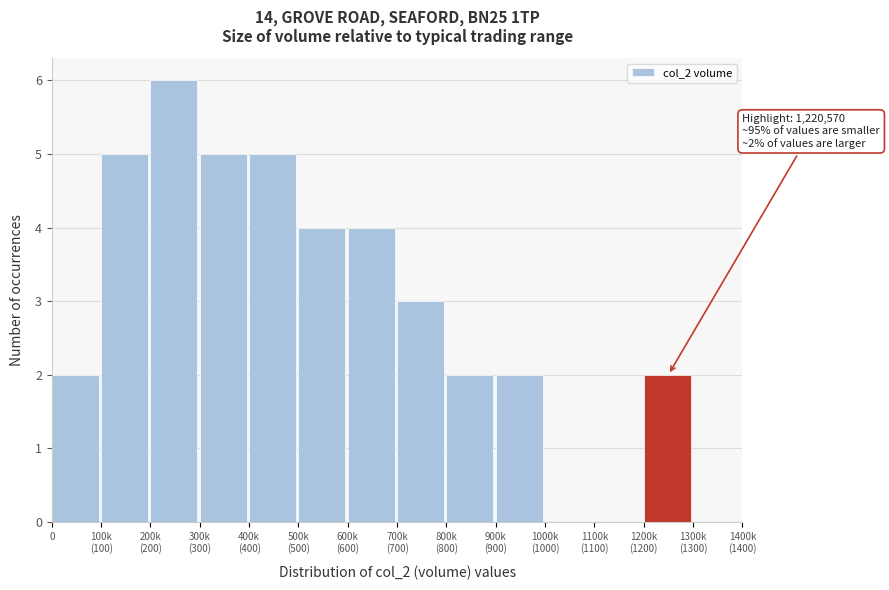

What is the maximum value shown in the chart?

6